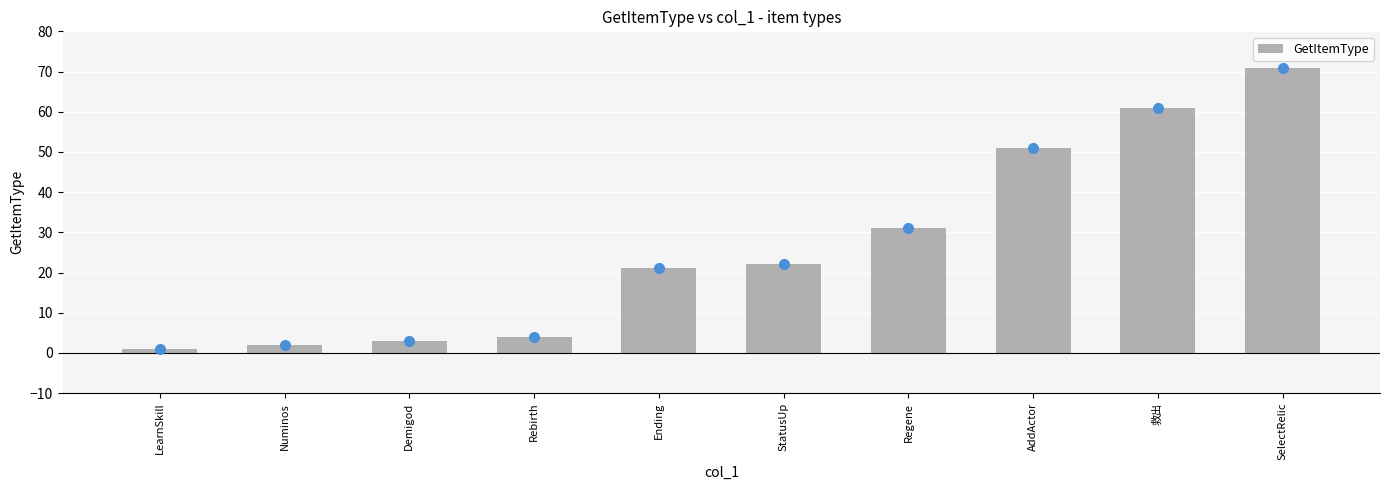

What position from the right is Regene?

4